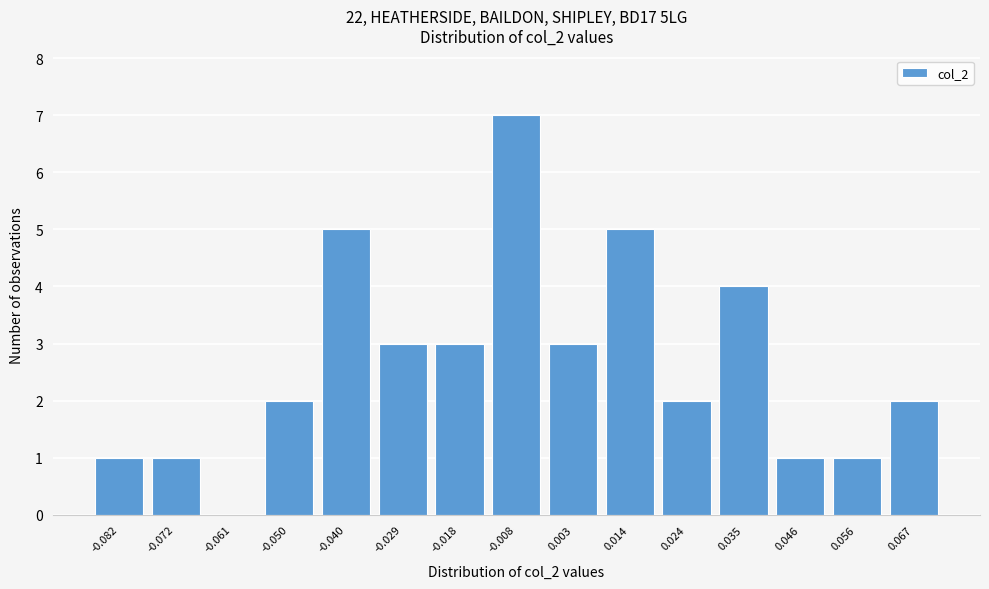

Reading right to left, what are all the values shown in this chart?

0.067=2	0.056=1	0.046=1	0.035=4	0.024=2	0.014=5	0.003=3	-0.008=7	-0.018=3	-0.029=3	-0.040=5	-0.050=2	-0.061=0	-0.072=1	-0.082=1